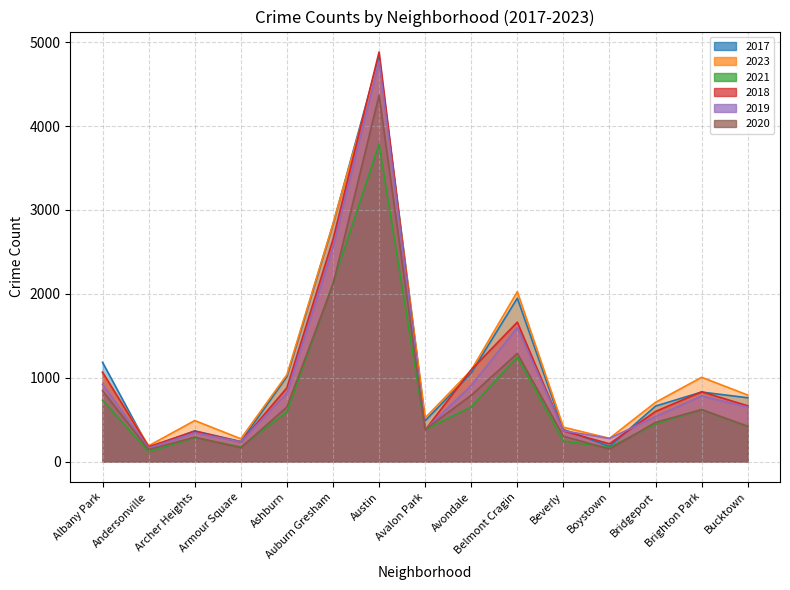

What is the average value of the 2017 series?

1128